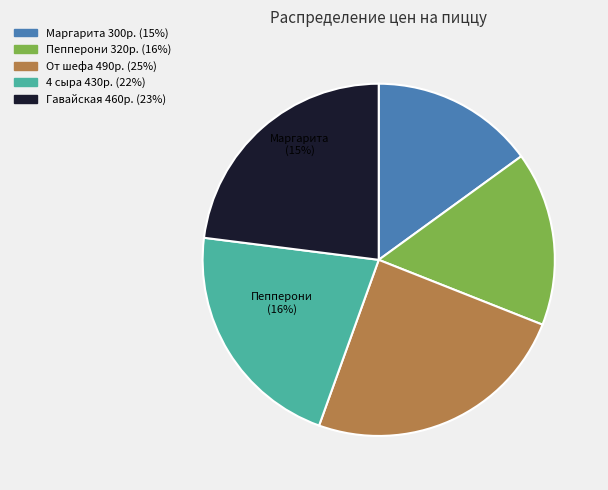

What is the change in value from Маргарита to Пепперони?

+20.0